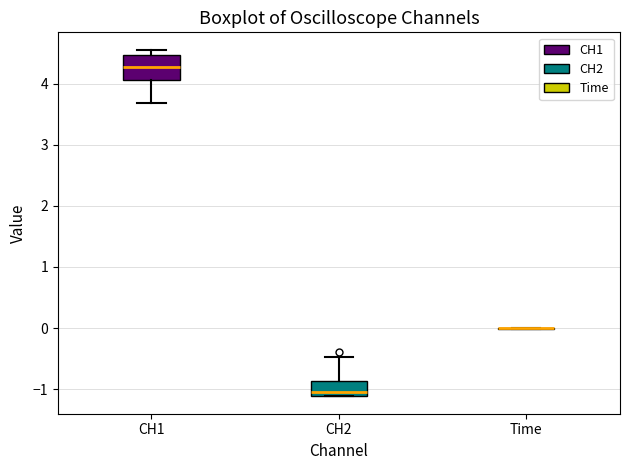

Reading left to right, read every box against the y-axis: the position of its median line, the range the box covers, and the ends of its whiskers. The values are not printed on the chart, so give them approximately, as read against the axis.

CH1: median 4.3, box 4.1 to 4.5, whiskers 3.7 to 4.6
CH2: median -1.0, box -1.1 to -0.9, whiskers -1.1 to -0.5
Time: box collapsed to a line at 0.0, whiskers 0.0 to 0.0